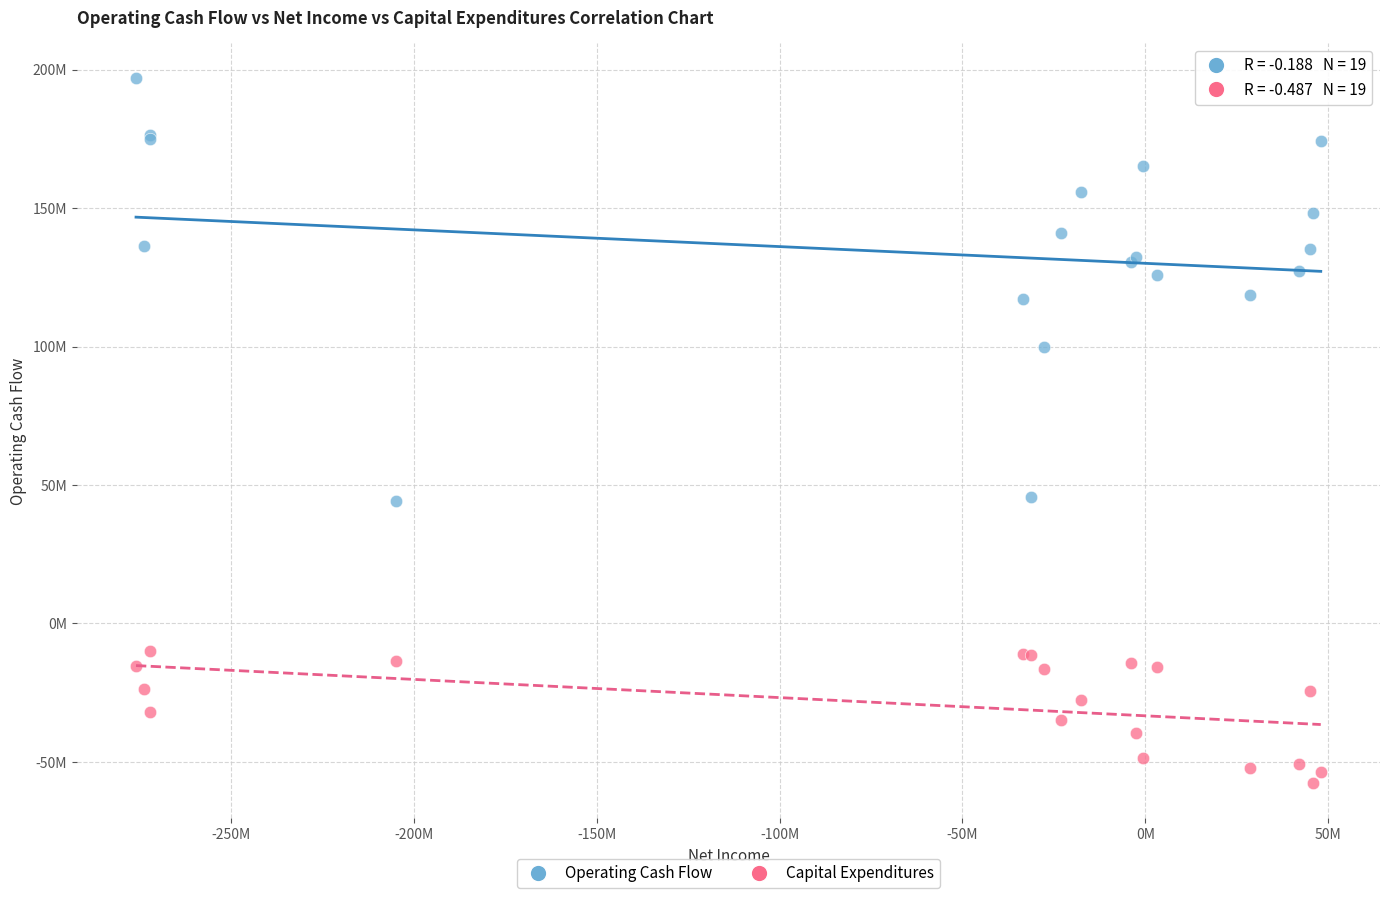

Which series has the widest spread of Y values?

Operating Cash Flow